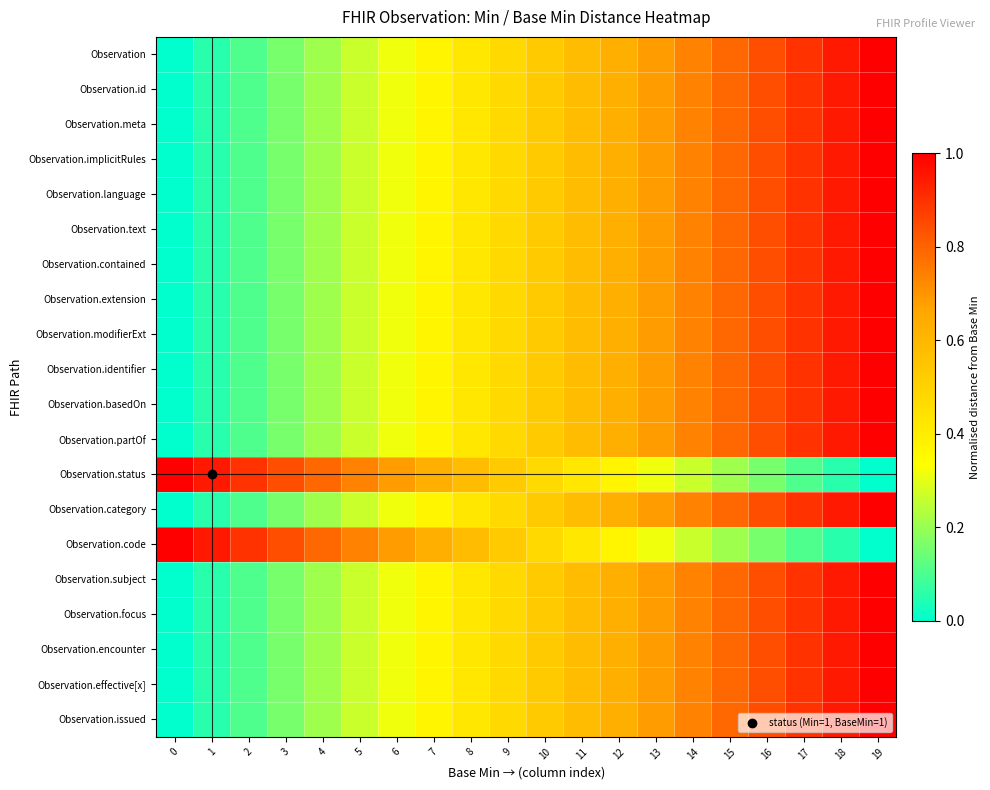

Between 7 and 17, which series saw the biggest shift?

Observation